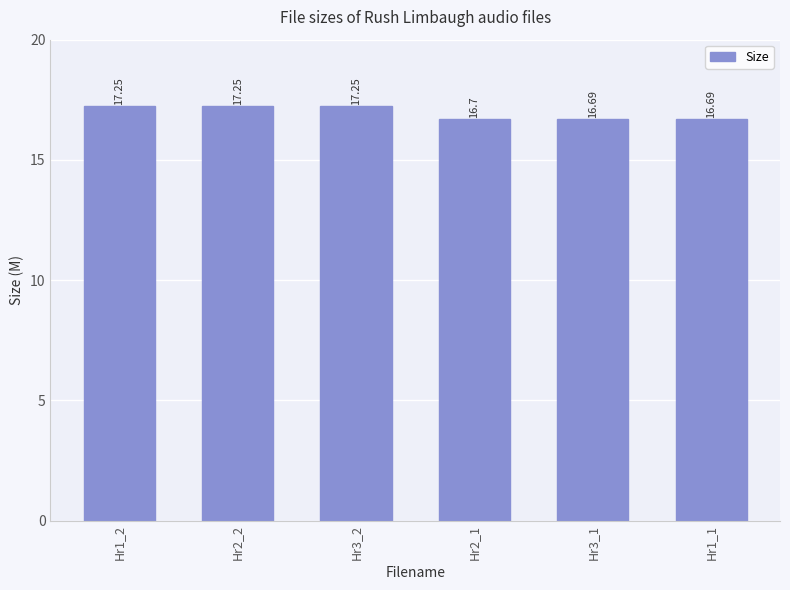

What is the change in value from Hr1_2 to Hr1_1?

-0.6